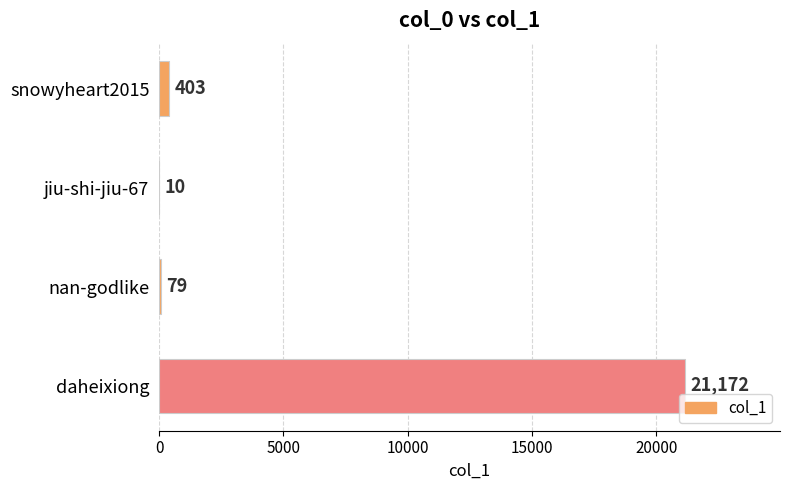

What is the sum of the values at jiu-shi-jiu-67 and nan-godlike?

89